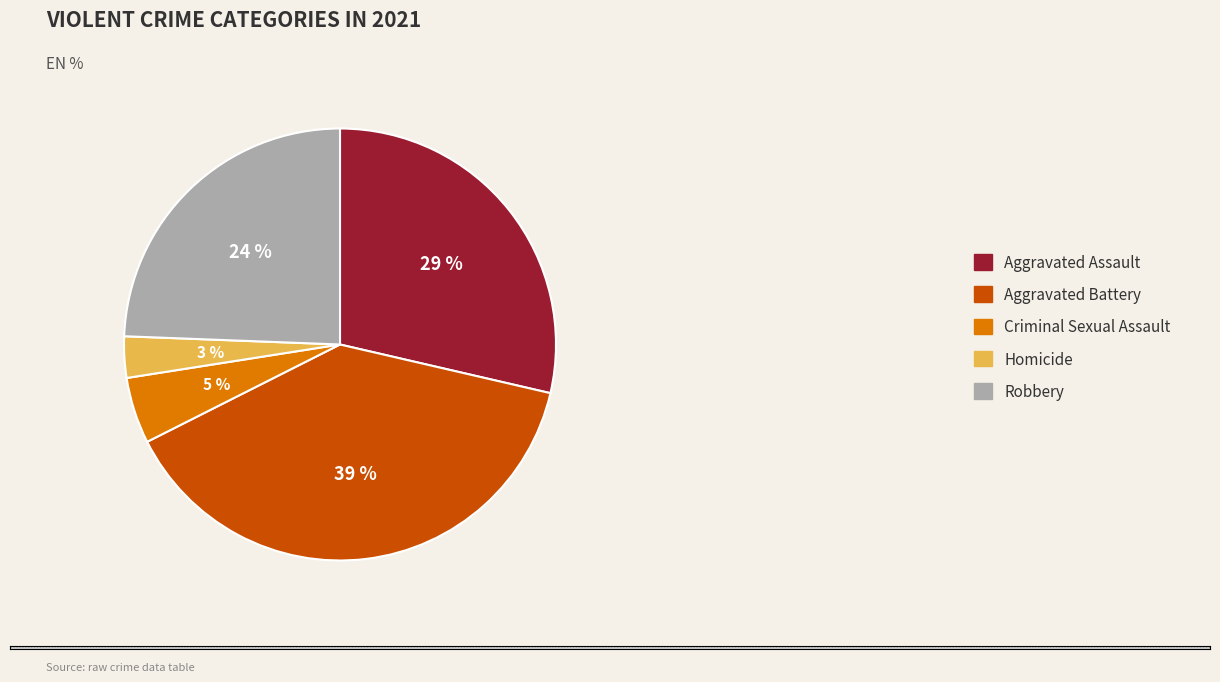

To the nearest percent, what is the difference between the Aggravated Battery and Criminal Sexual Assault slice percentages?

34%